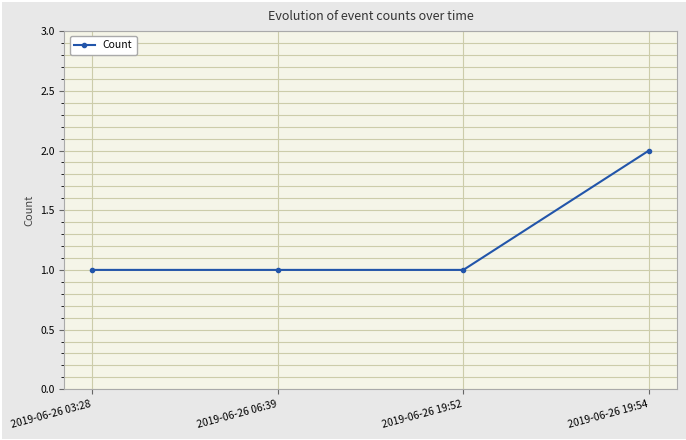

Which category has the highest value across all series?

2019-06-26 19:54